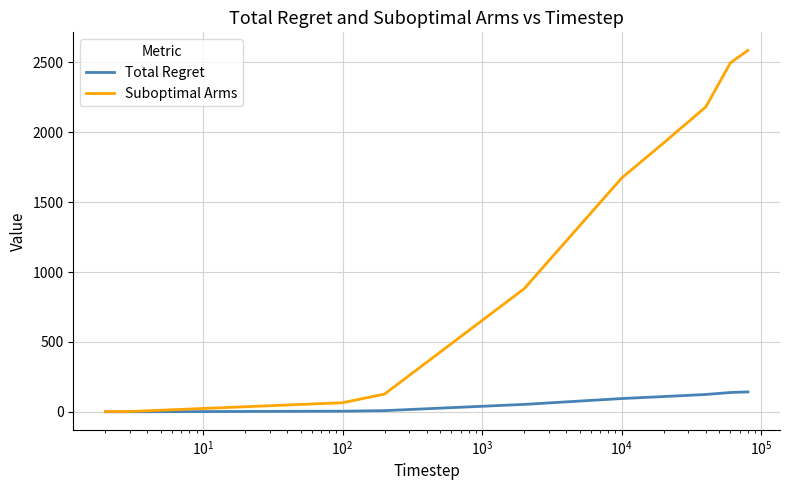

List the series in order of their peak value, lowest first.

Total Regret, Suboptimal Arms